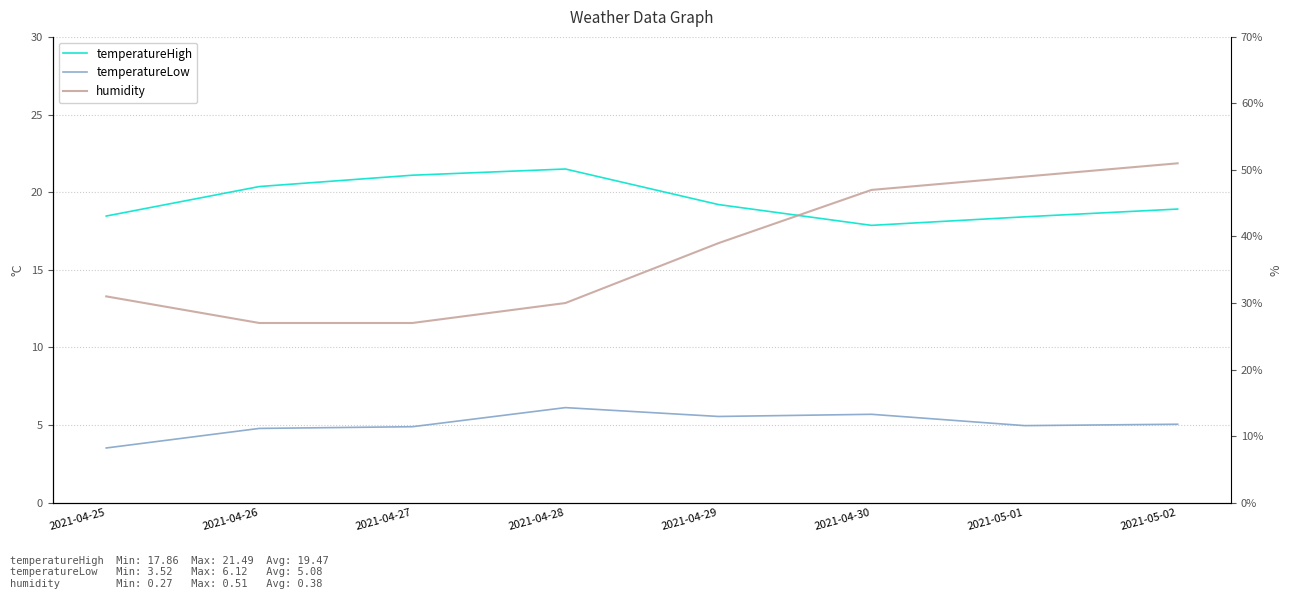

Which series has the largest total across all categories?

temperatureHigh